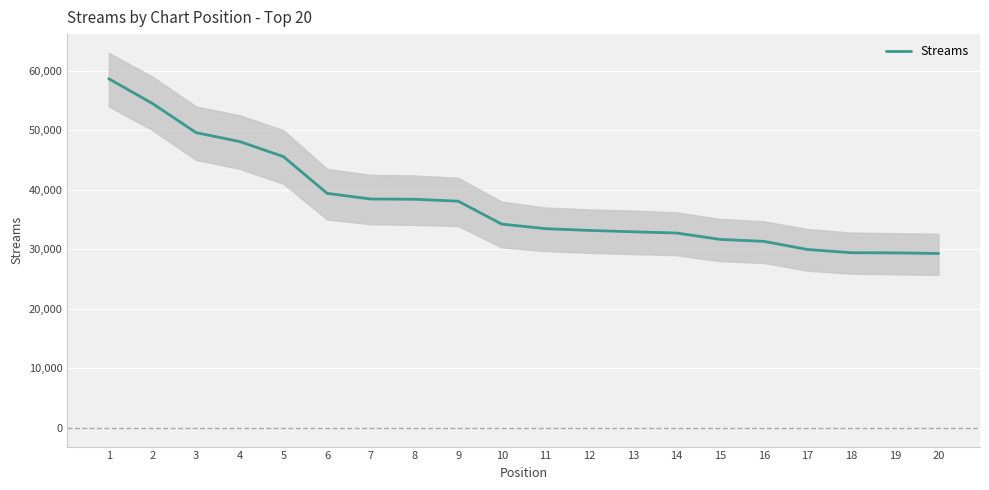

Reading right to left, list all the values displayed in this chart.

20=29291	19=29396	18=29422	17=29963	16=31330	15=31660	14=32730	13=32940	12=33168	11=33462	10=34226	9=38086	8=38401	7=38446	6=39392	5=45569	4=48094	3=49596	2=54495	1=58654